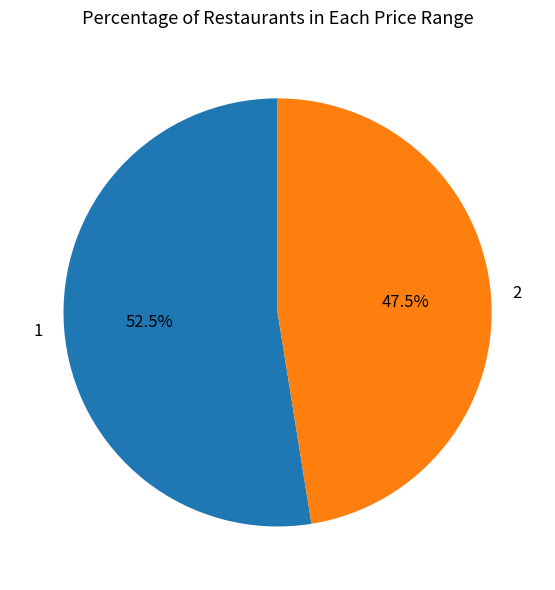

Rank the categories by value from lowest to highest.

2, 1